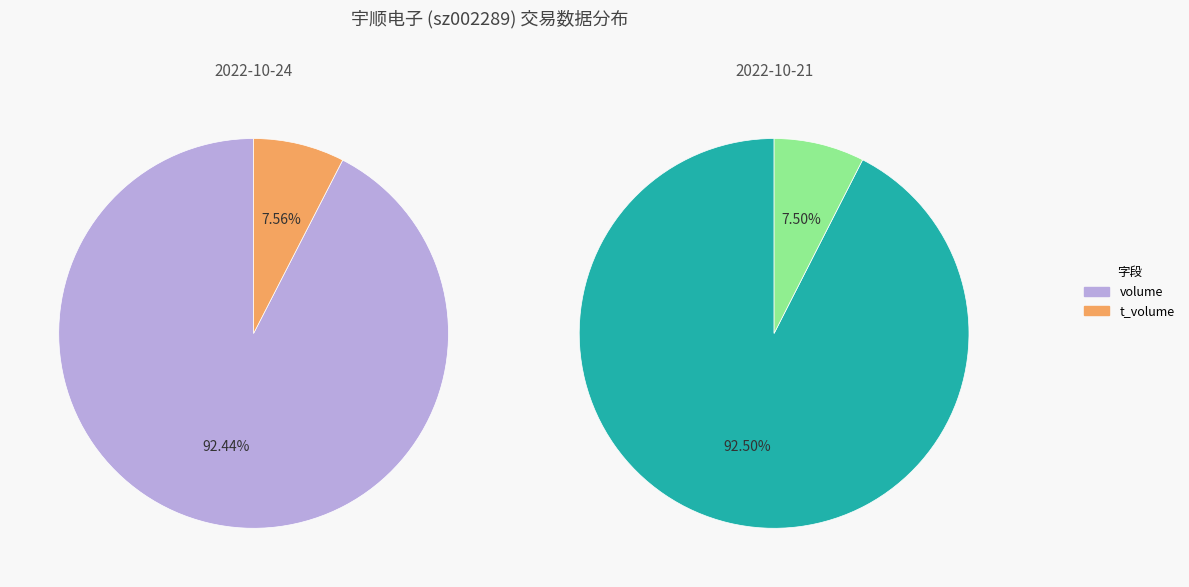

Which category has the biggest portion of the pie?

2022-10-21